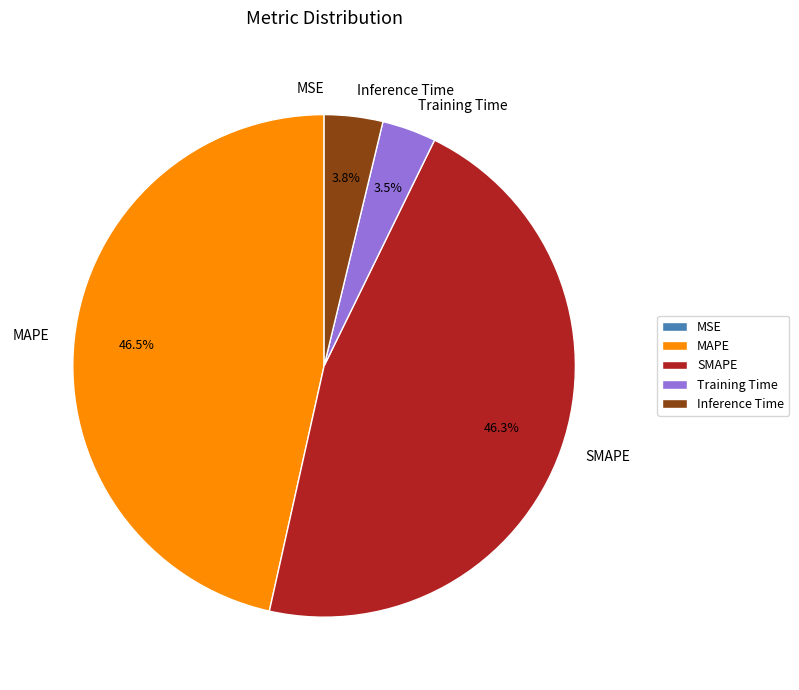

Does any single category account for the majority?

No